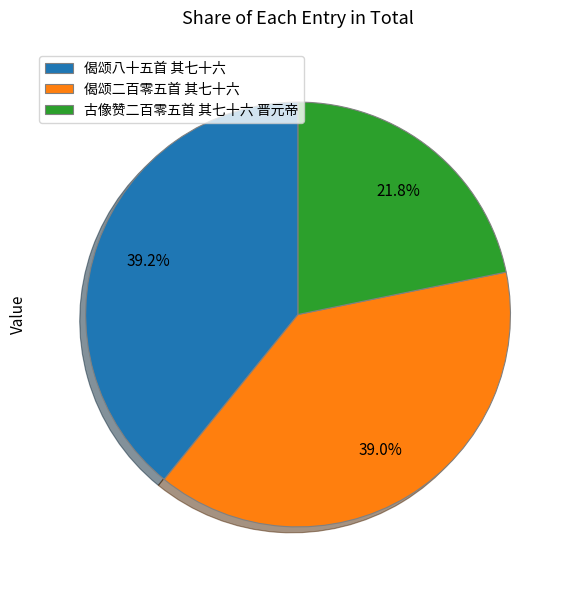

What is the ratio of the value at 偈颂二百零五首 其七十六 to the value at 古像赞二百零五首 其七十六 晋元帝?

1.8